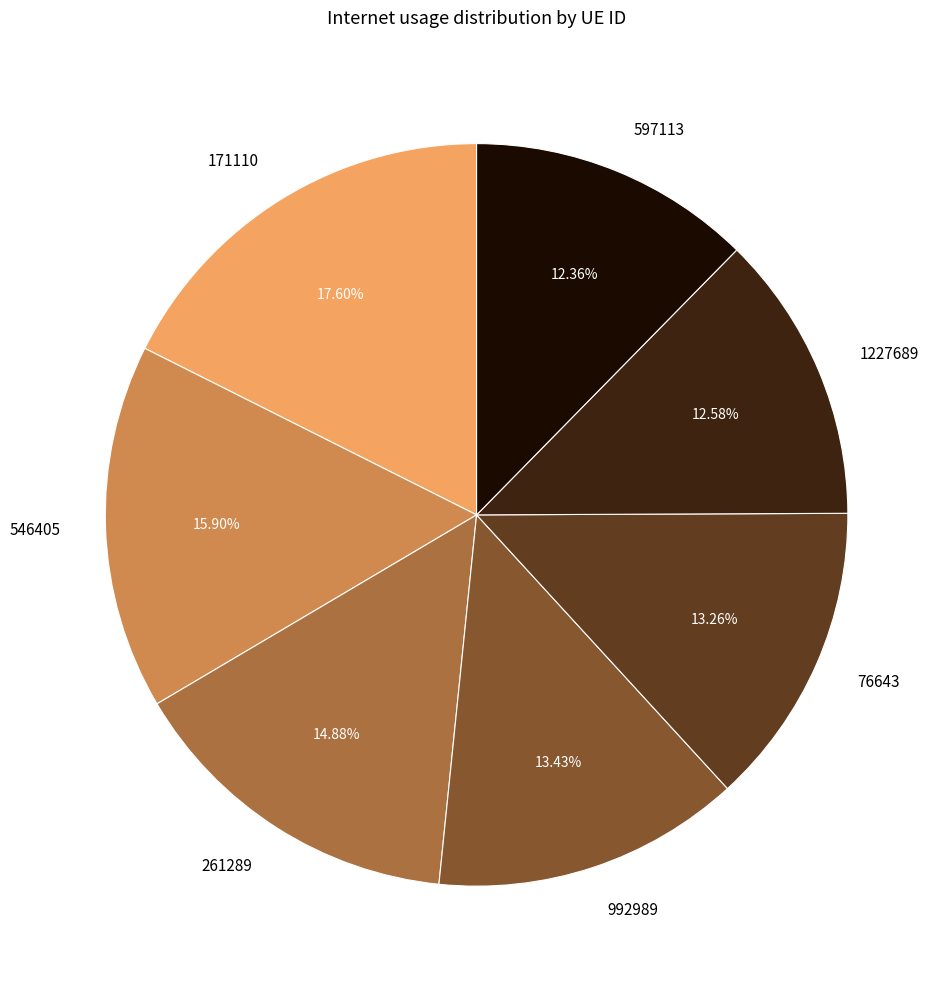

Does 546405 represent more than half of the total?

No